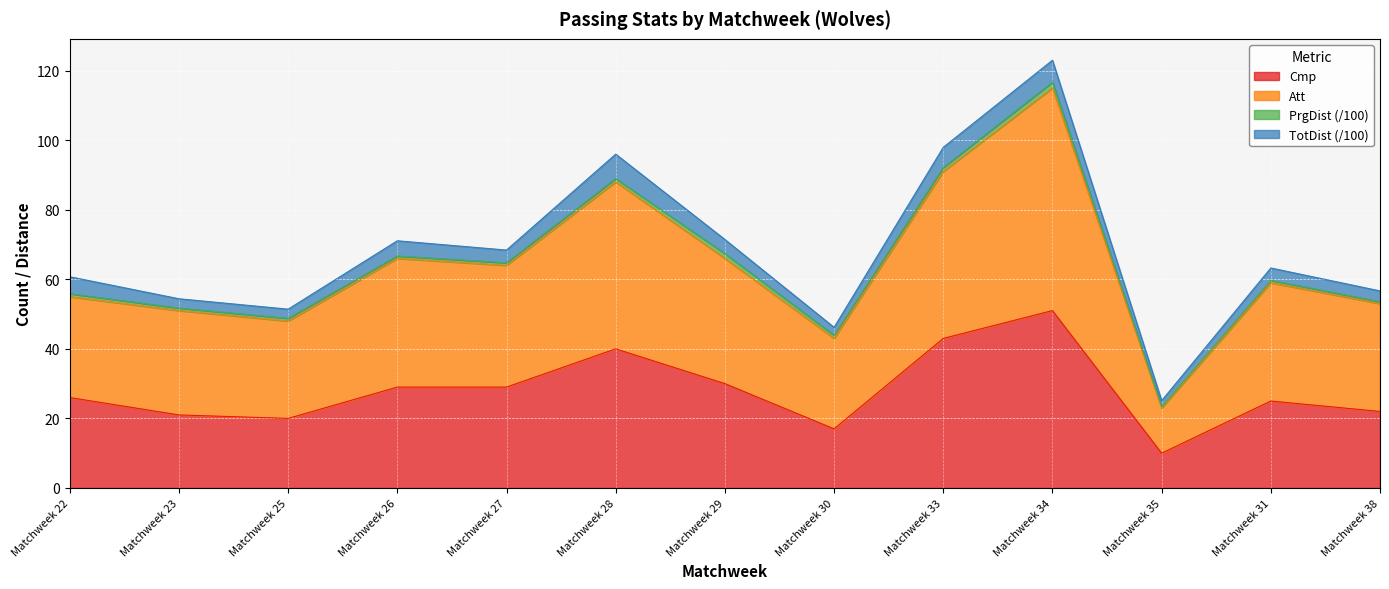

The Cmp series shows 16.9 at Matchweek 28. True or false?

False